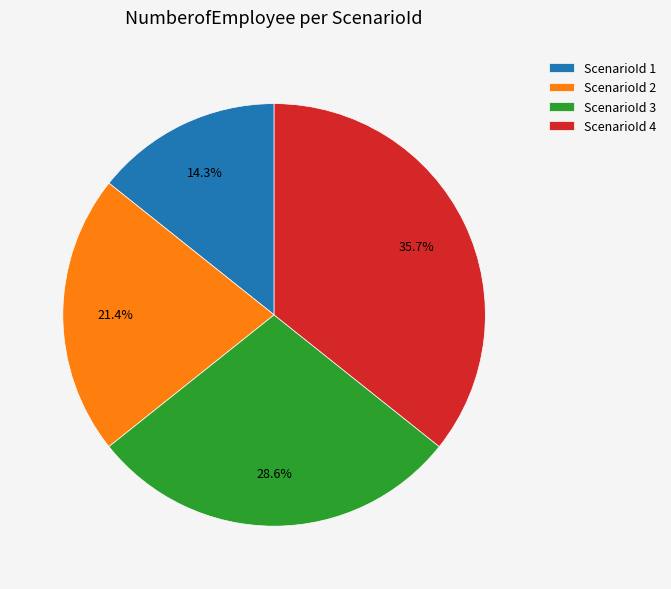

Rank the categories by value from lowest to highest.

ScenarioId 1, ScenarioId 2, ScenarioId 3, ScenarioId 4